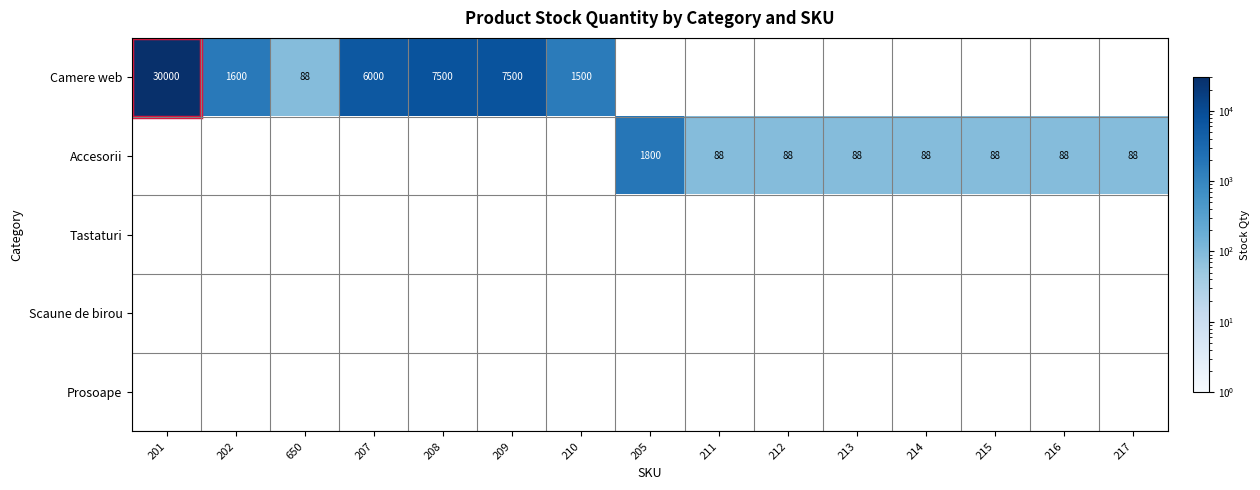

Between 214 and 215, which is larger?

215